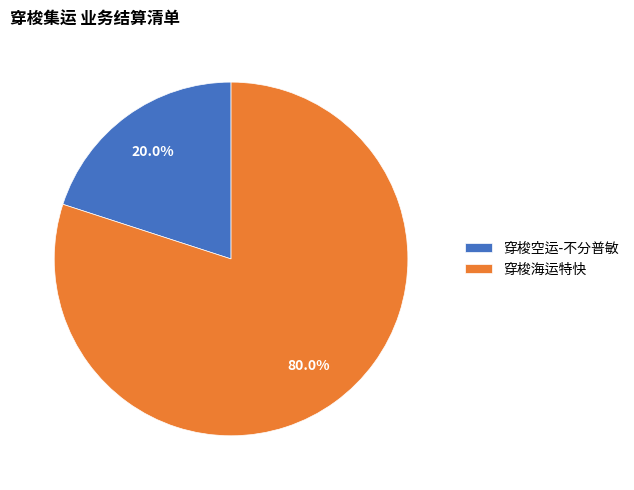

What is the total percentage of 穿梭空运-不分普敏 and 穿梭海运特快?

100.0%